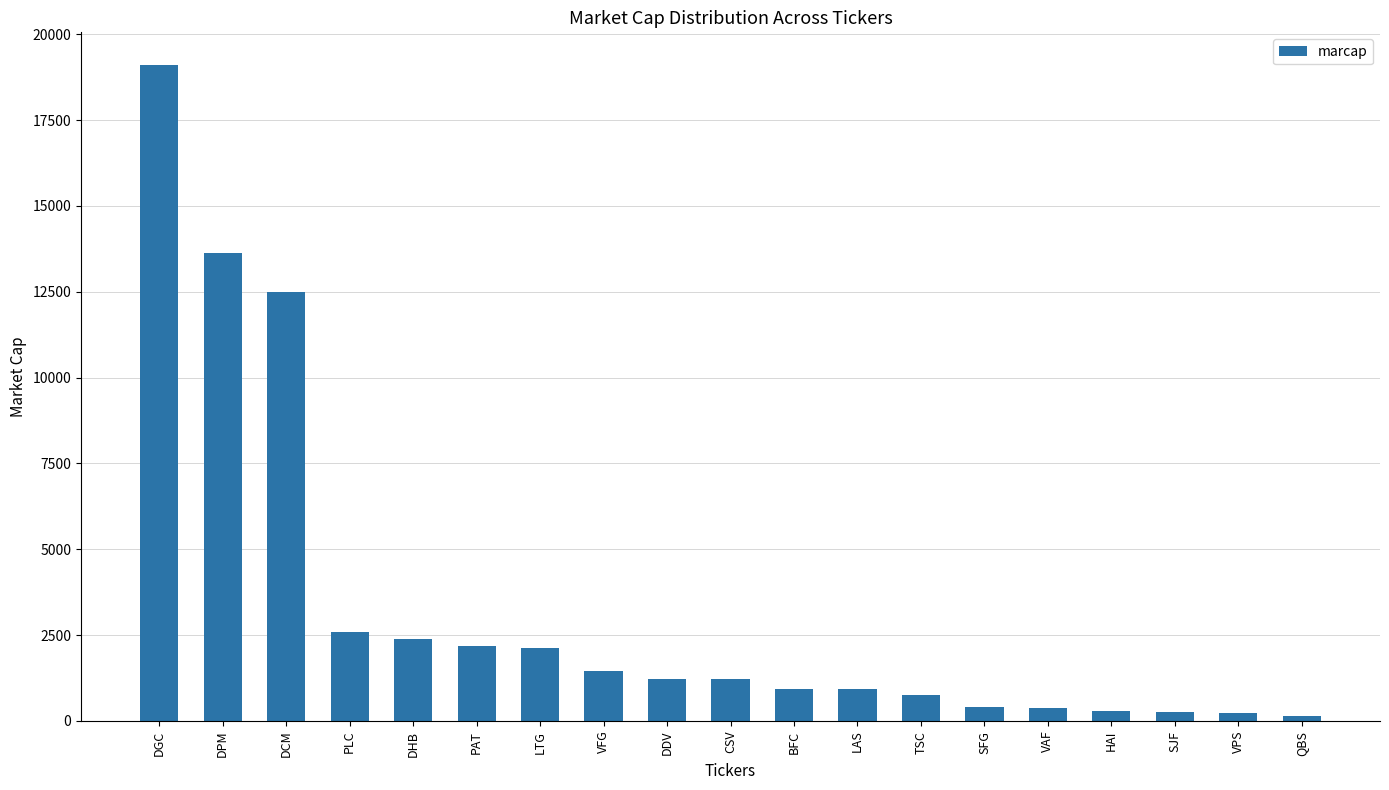

Is it true that the value at DPM is 4590?

False